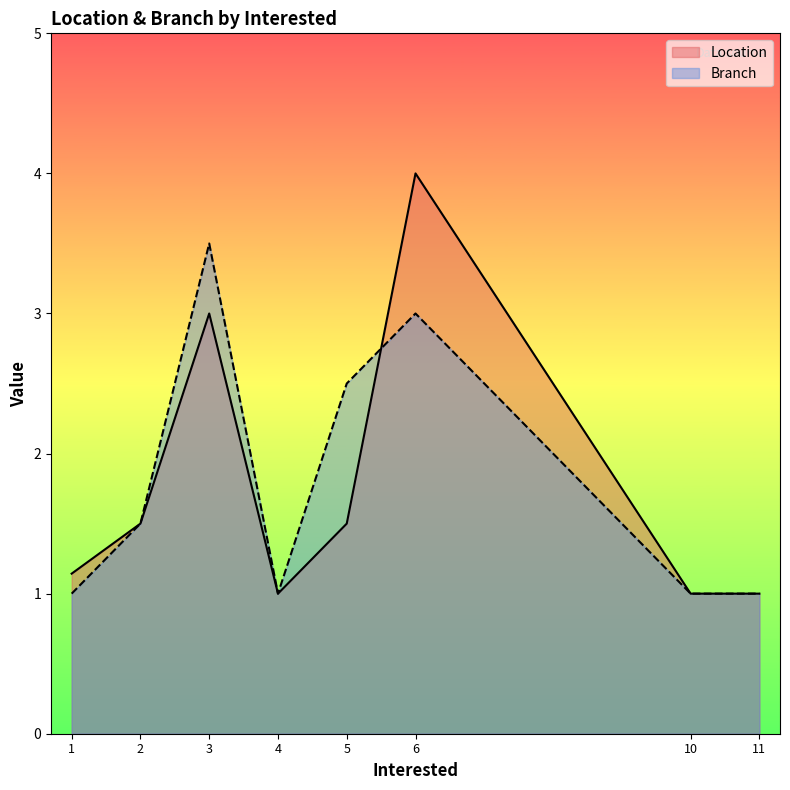

How many lines are shown in the chart?

2